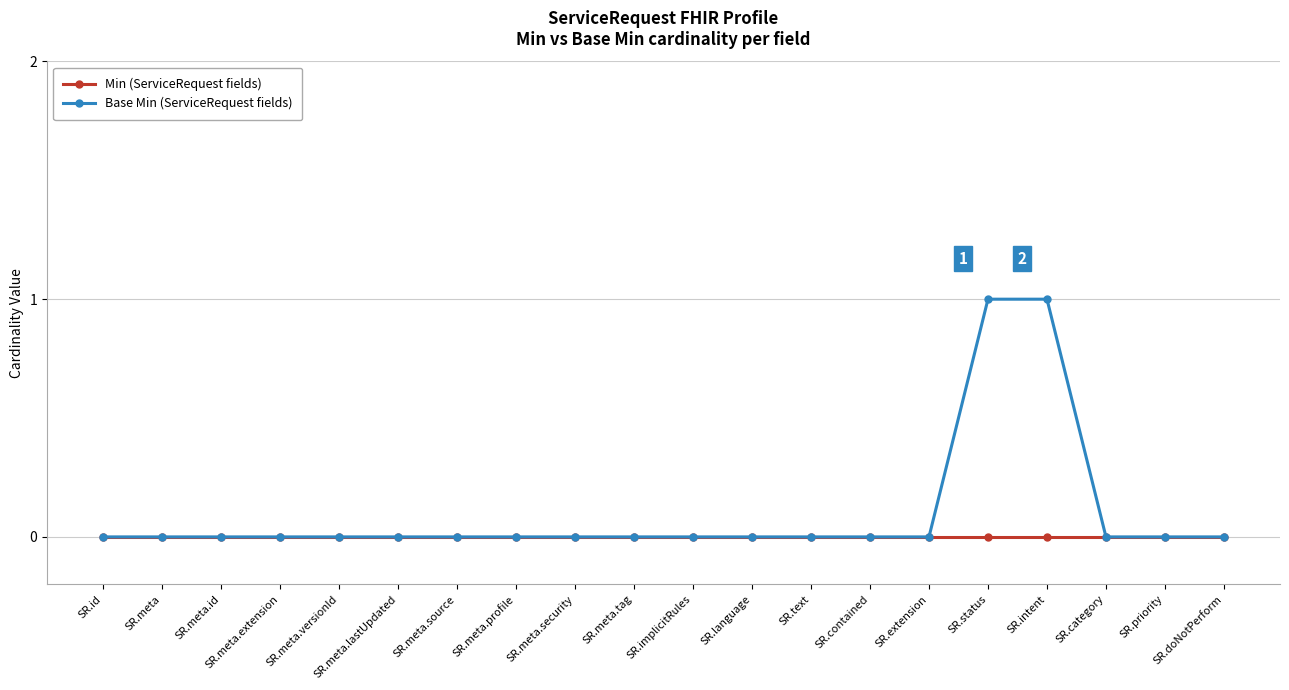

What position from the right is SR.meta.profile?

13